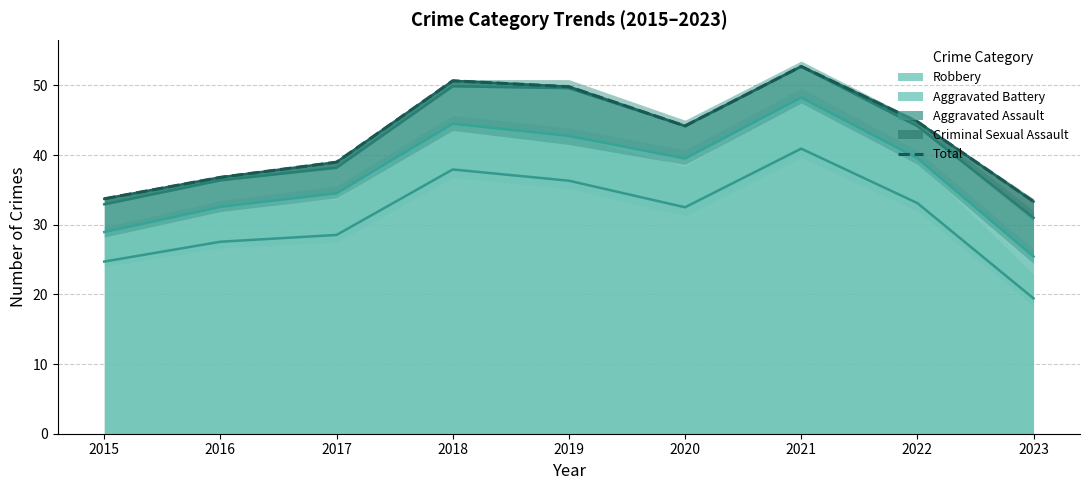

What is the average value?

42.8